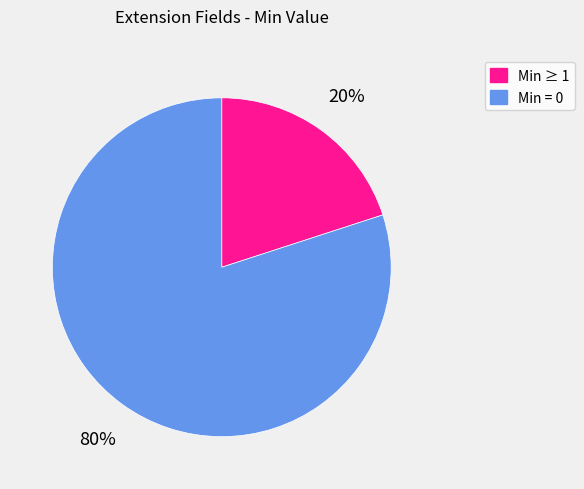

Which category has the smallest portion of the pie?

Min ≥ 1